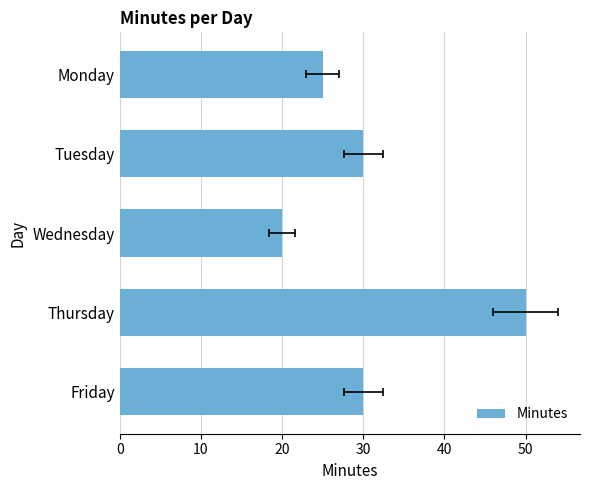

How many bars are there in total?

5